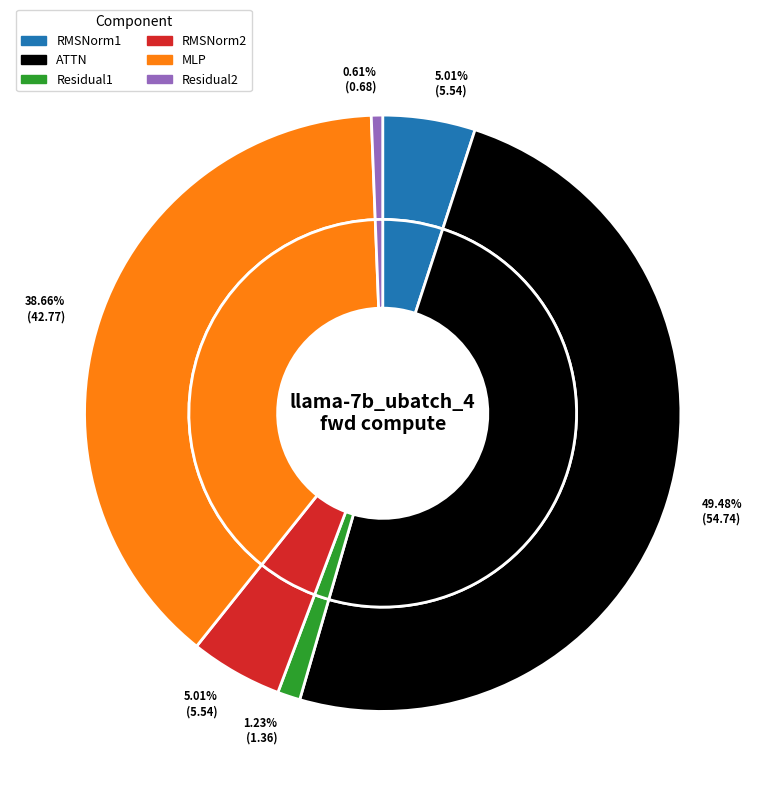

How many slices are in this pie chart?

6